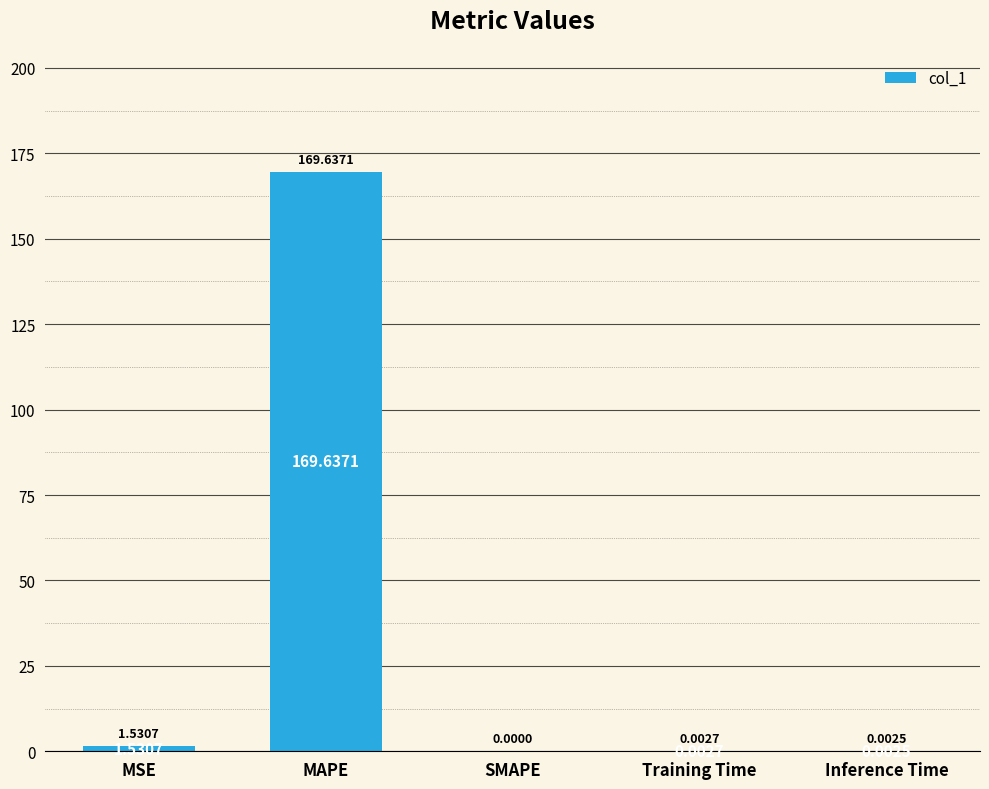

Which label corresponds to the largest value in the chart?

MAPE